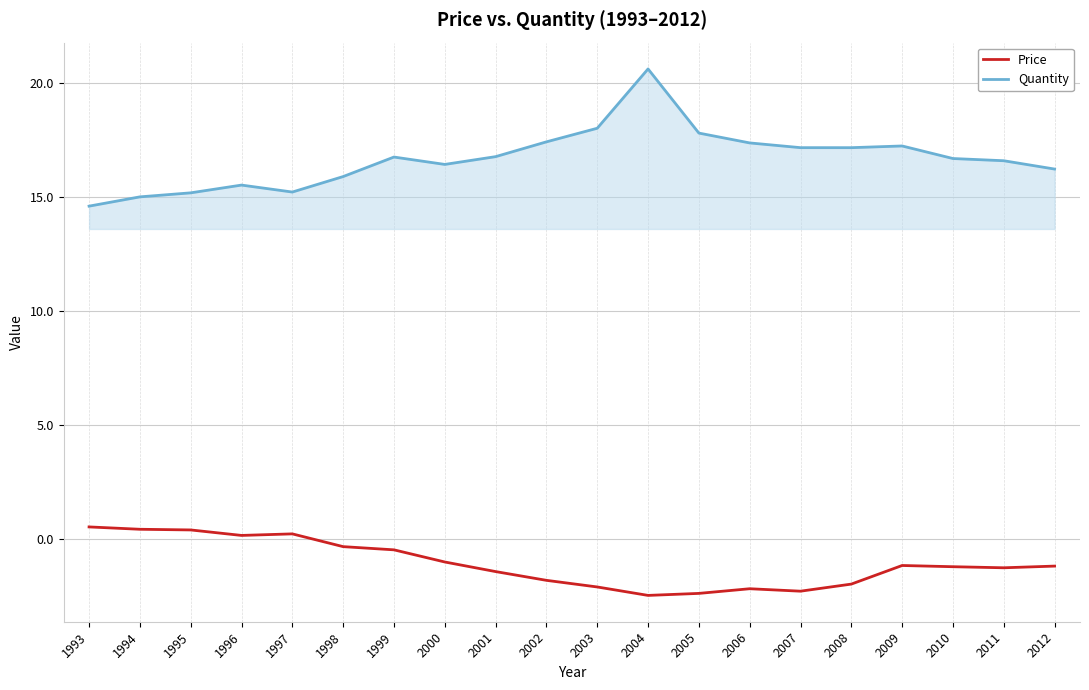

At which category does the chart reach its peak across all series?

2004